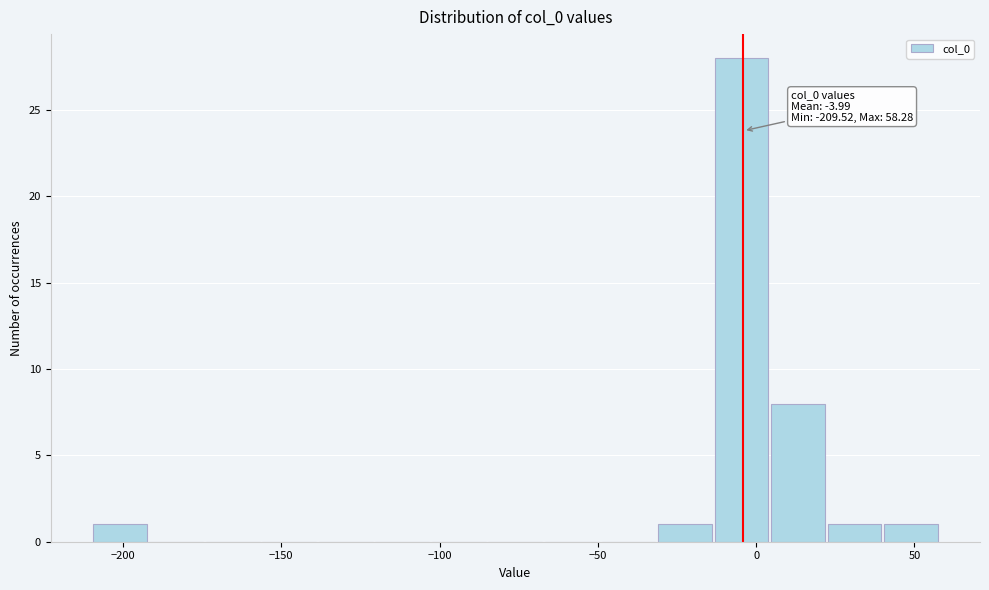

Read against the x-axis, roughly where is the centre of the tallest bar?

-5